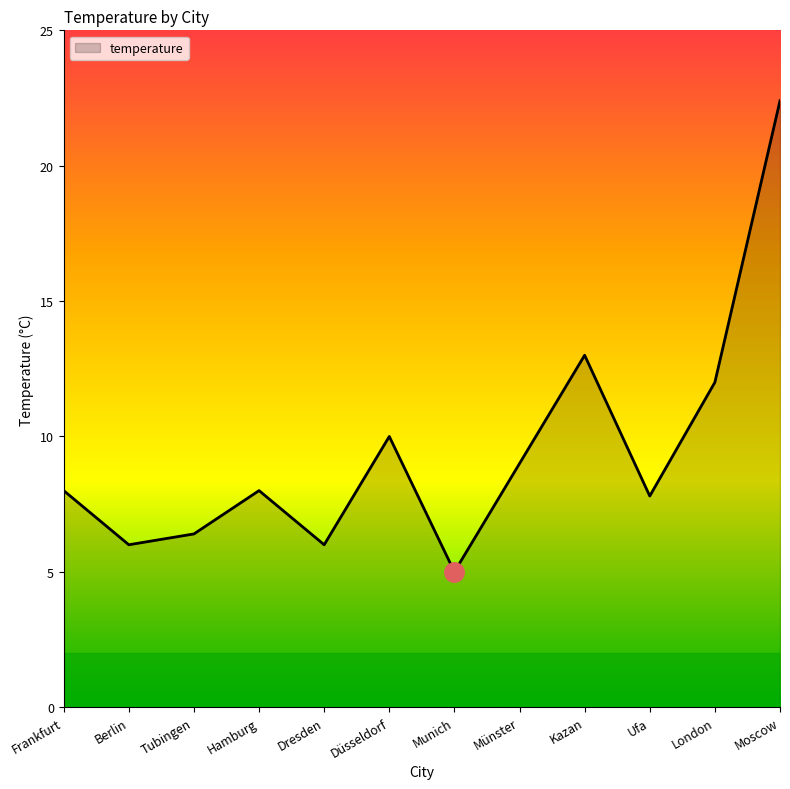

What value does the data have at Dresden?

6.0